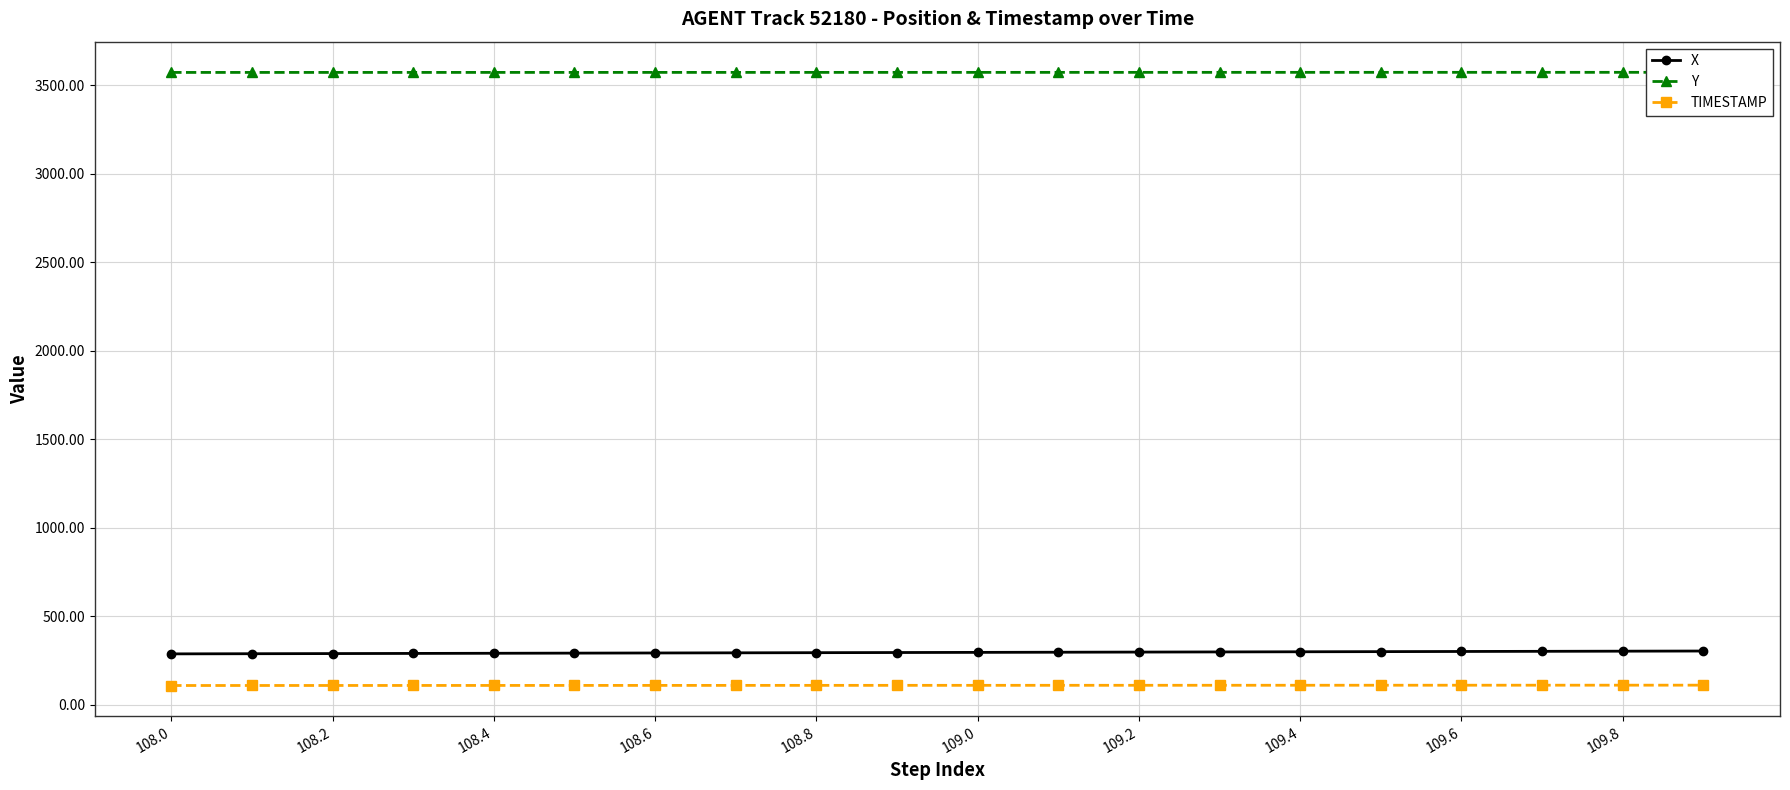

Which series has the largest range (max minus min)?

X